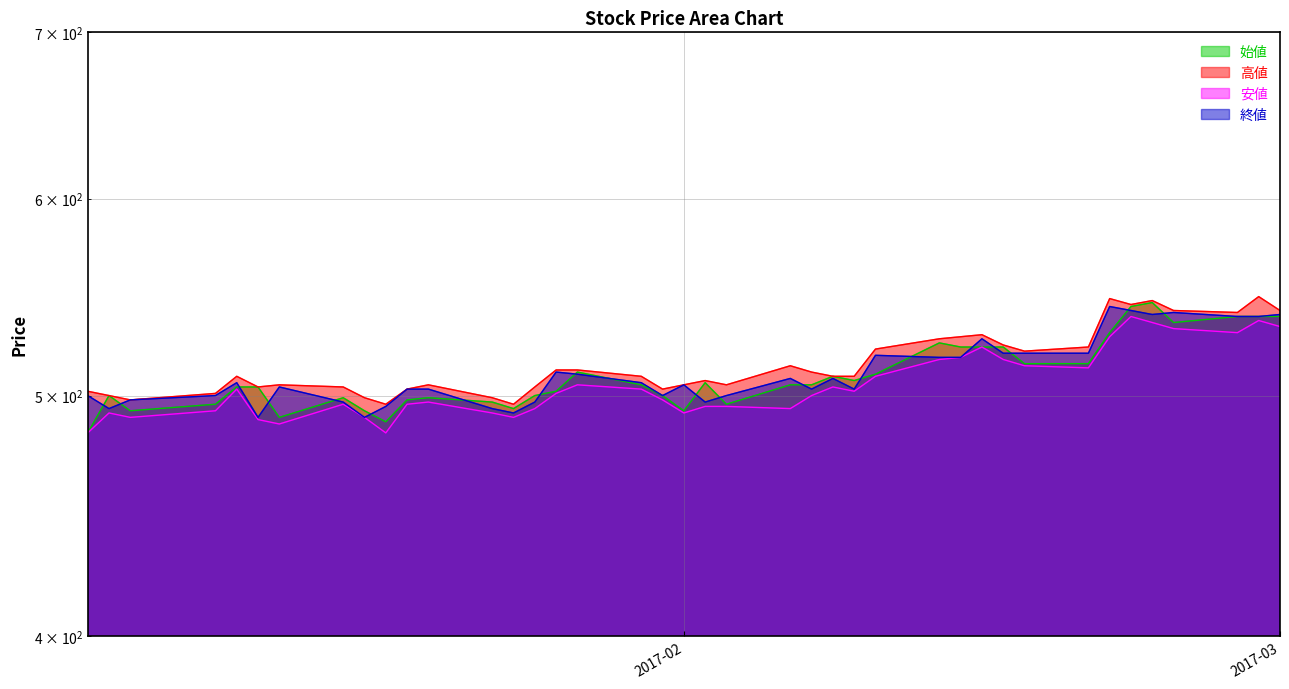

What is the difference between the 始値 values at 2017-01-26 and 2017-01-10?

6